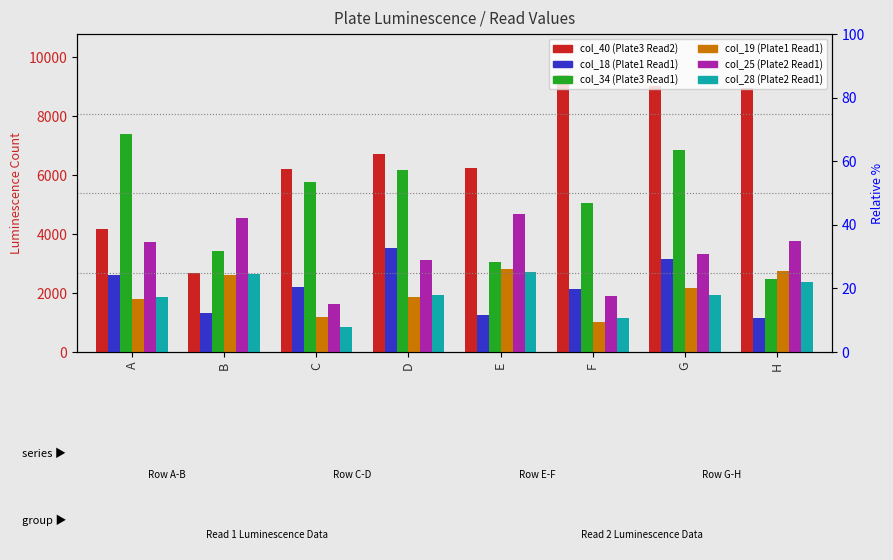

List the labels in order of col_19 (Plate1 Read1) value, largest first.

E, H, B, G, D, A, C, F